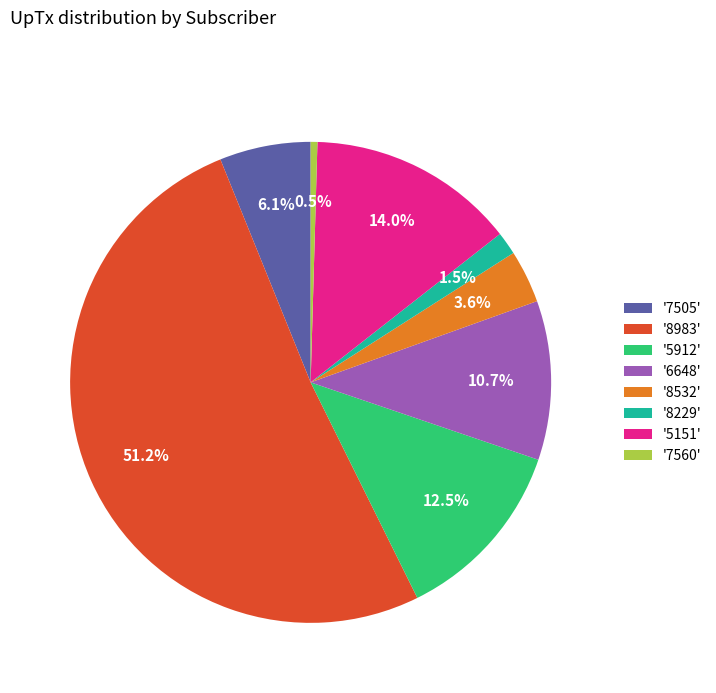

Rank the categories by value from highest to lowest.

'8983', '5151', '5912', '6648', '7505', '8532', '8229', '7560'